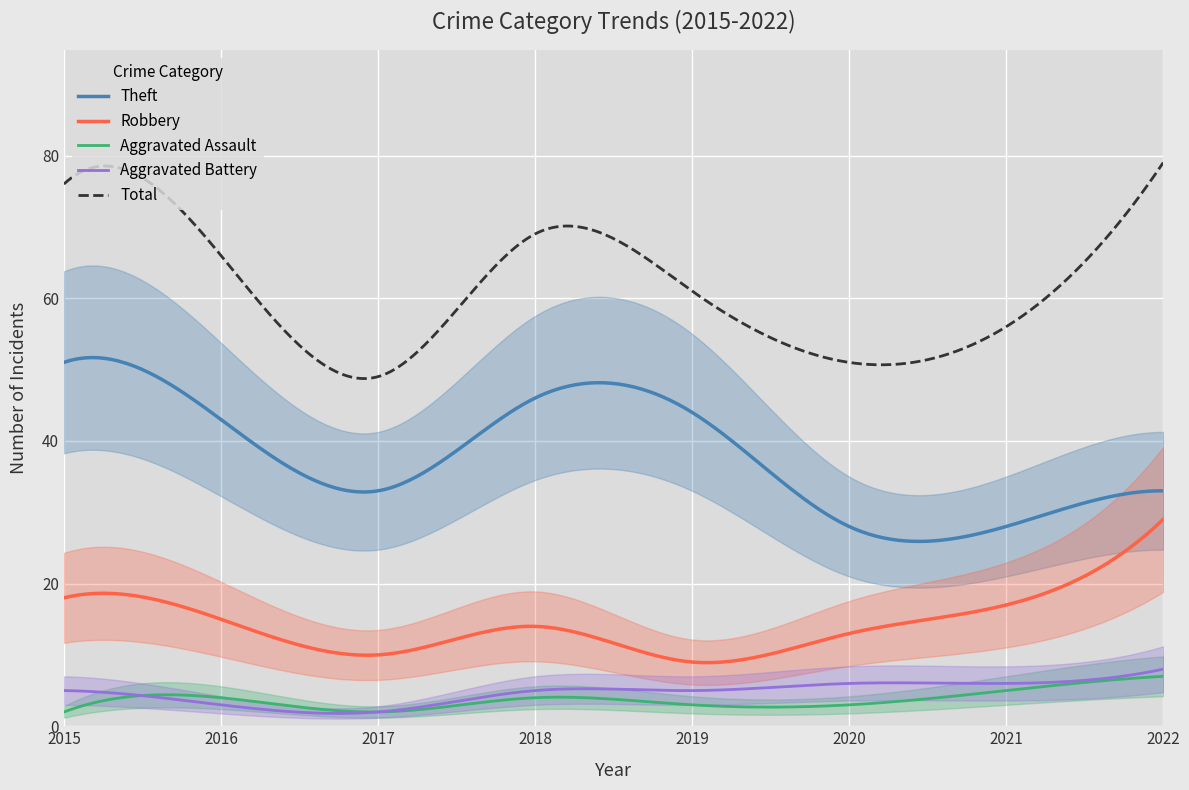

What is the approximate value of Aggravated Assault at 2019?

3